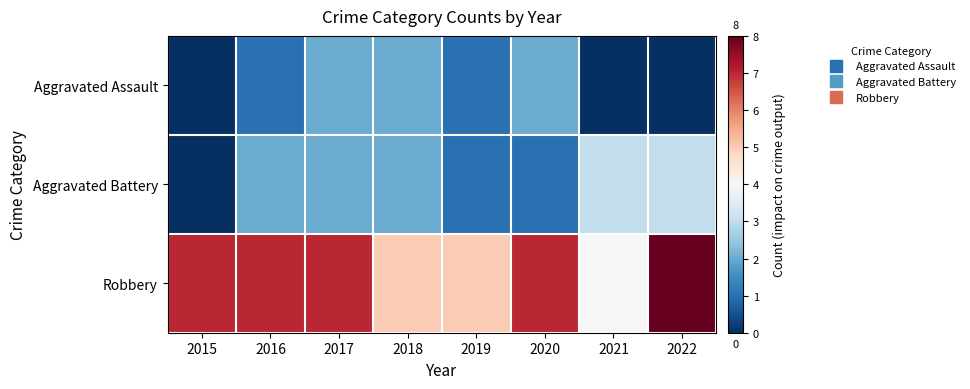

Between 2017 and 2020, which series saw the biggest shift?

Aggravated Battery